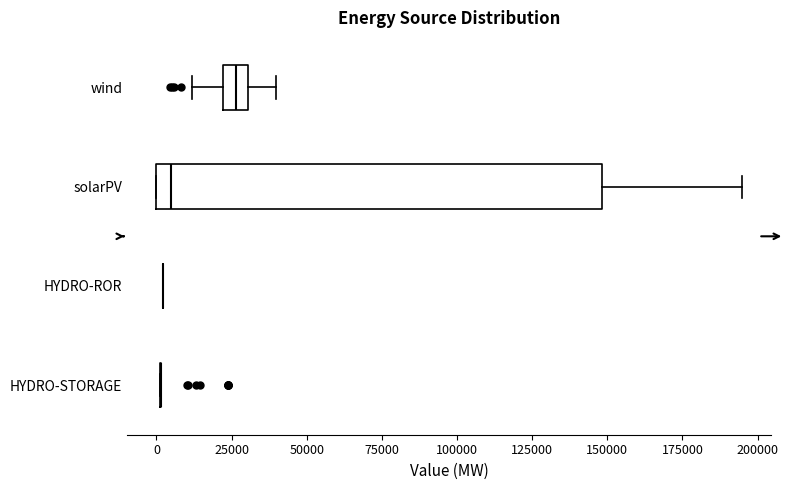

Comparing the boxes themselves (not the whiskers), which one is the widest?

solarPV